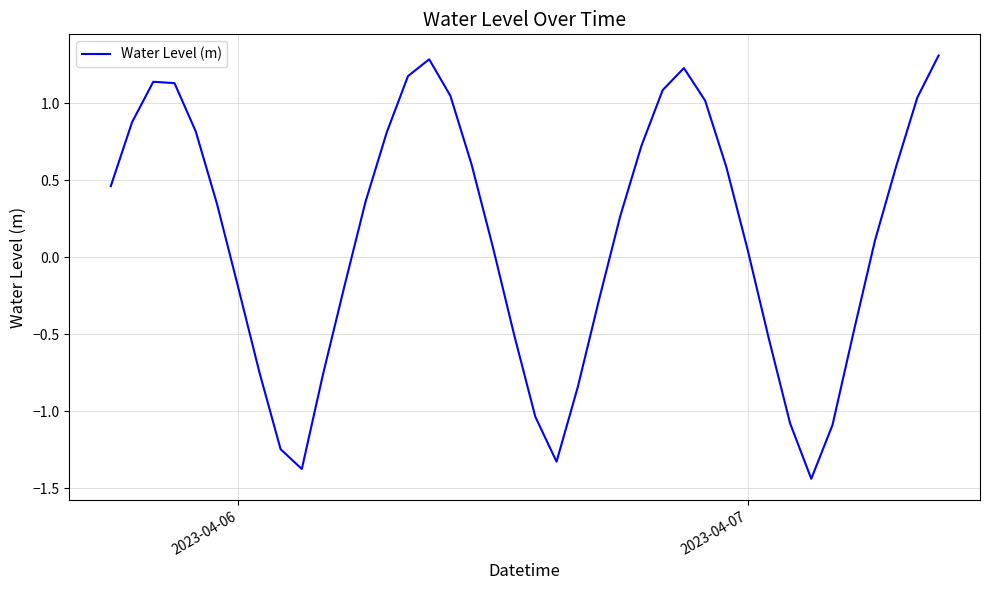

What is the greatest value displayed?

1.3